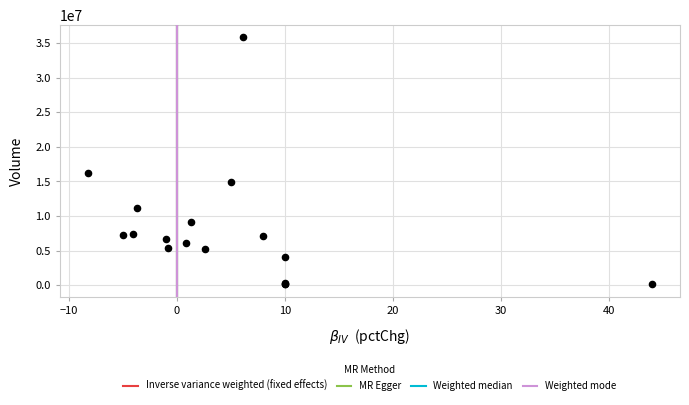

What Y value in the scatter plot is closest to 17972268?

16197960